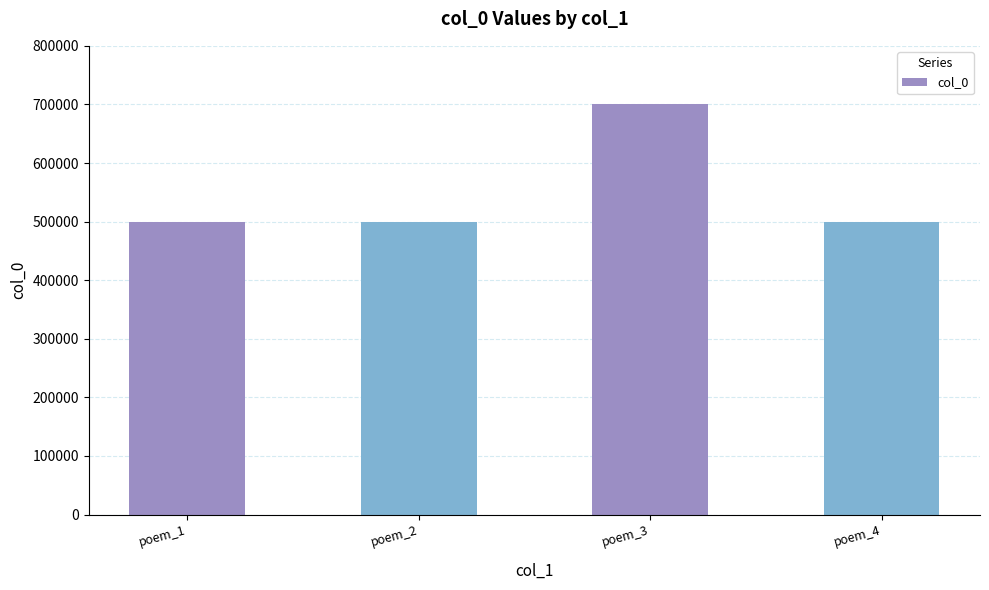

What is the value of the 3rd bar from the left?

701356